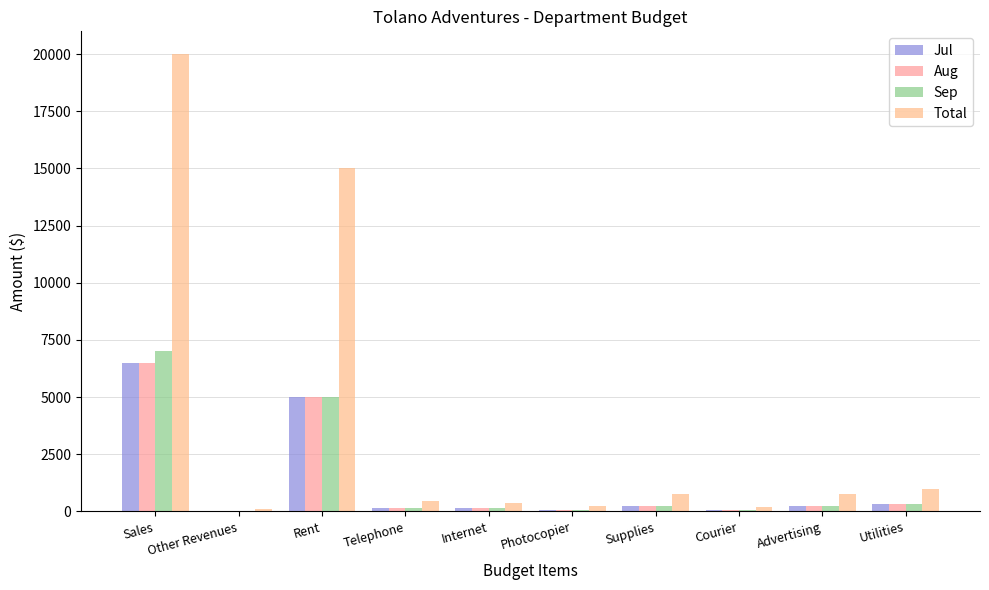

What is the value of the Jul bar at the 8th from the left?

65